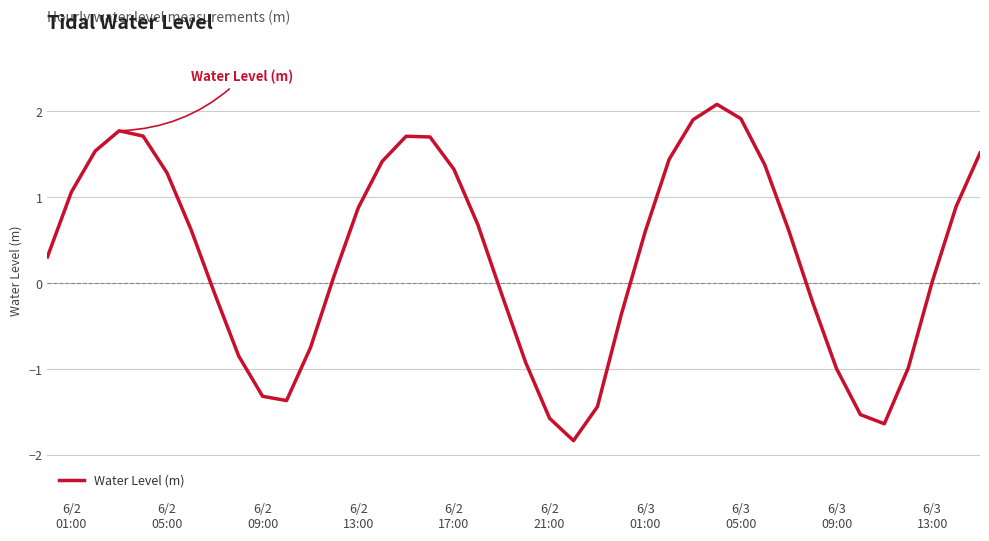

What is the difference between the maximum and minimum values?

3.9